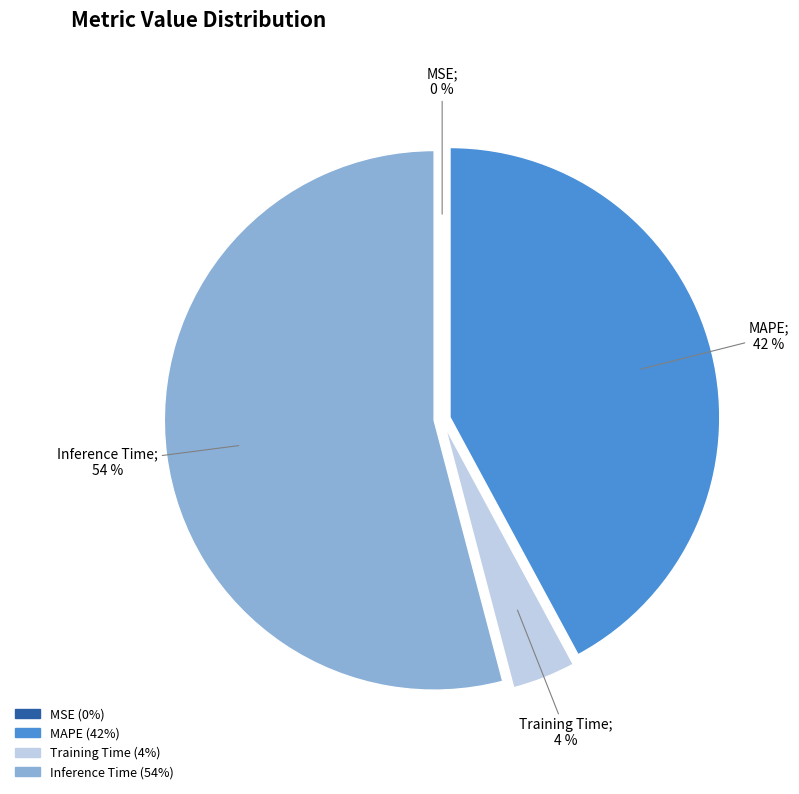

To the nearest percent, what is the difference between the largest and smallest slice percentages?

54%